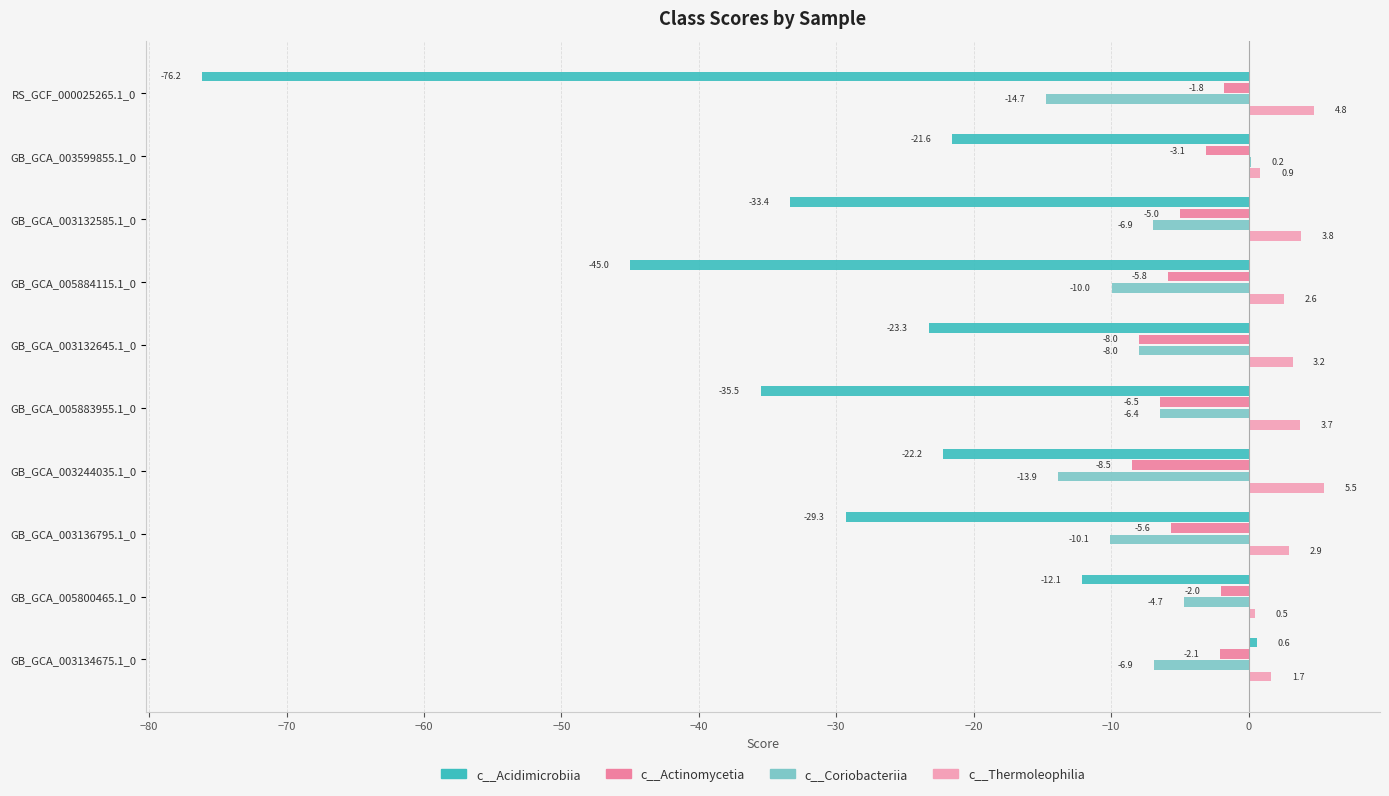

What is the sum of all c__Coriobacteriia values?

-81.4